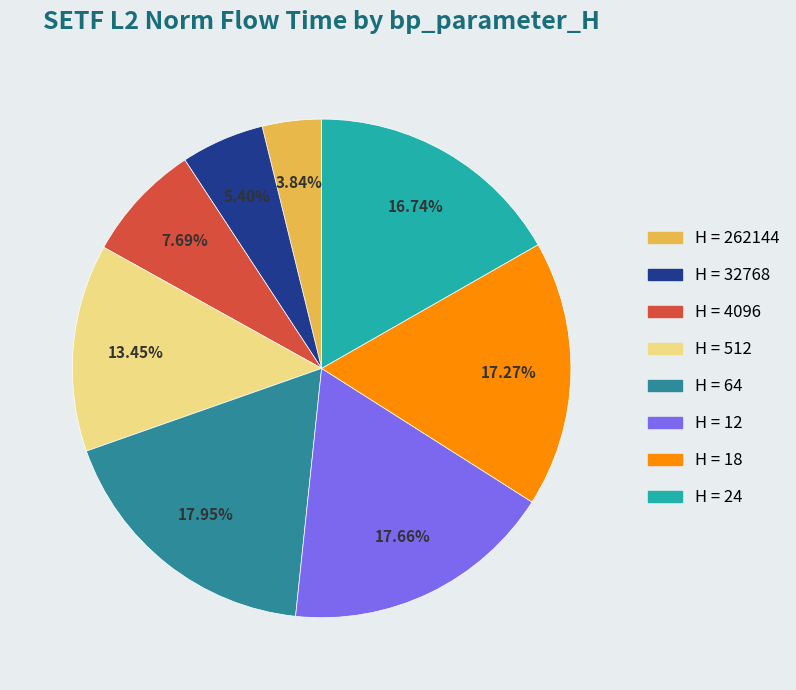

Does any single category account for the majority?

No